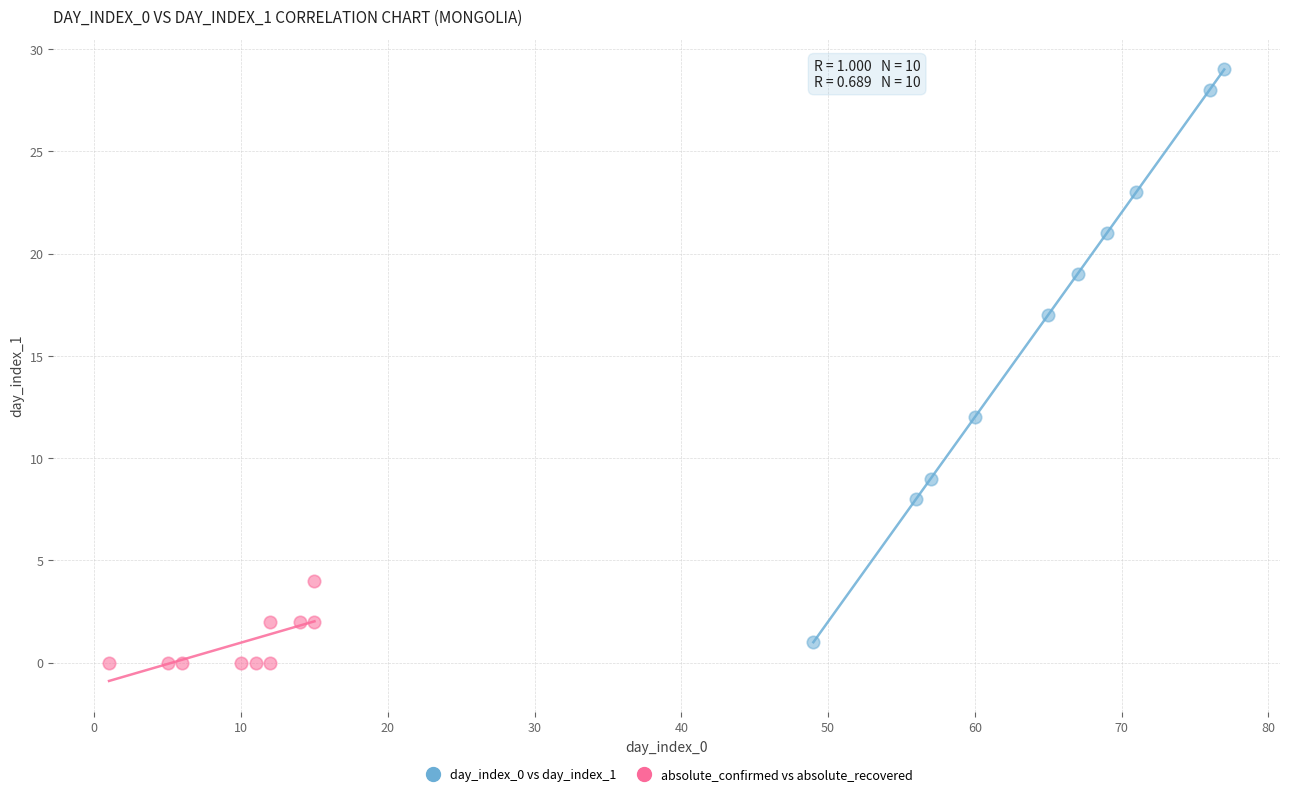

Which series reaches the maximum Y coordinate?

day_index_0 vs day_index_1